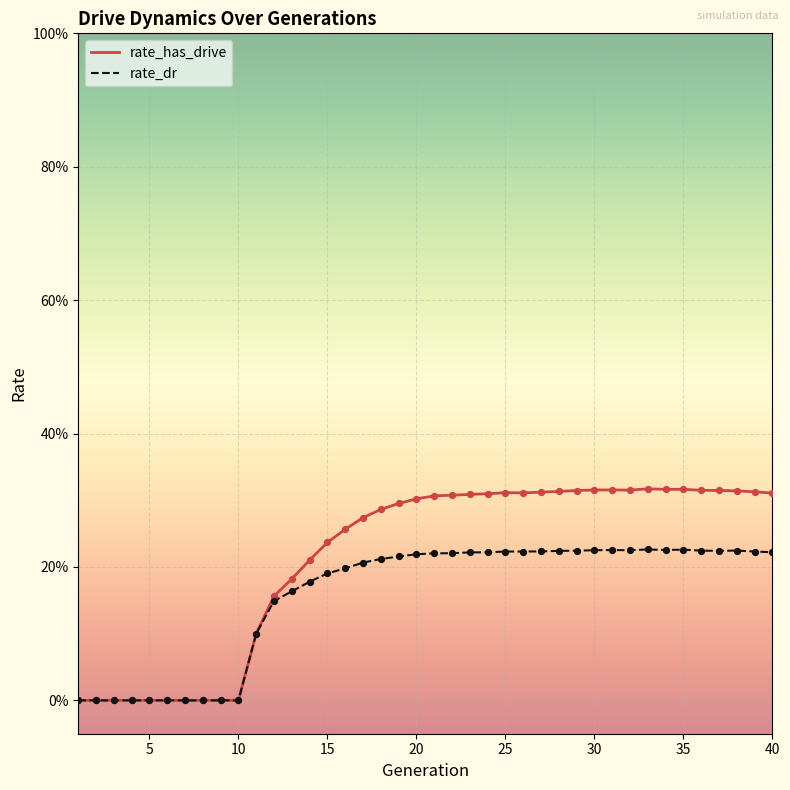

Which series has the largest total across all categories?

rate_has_drive